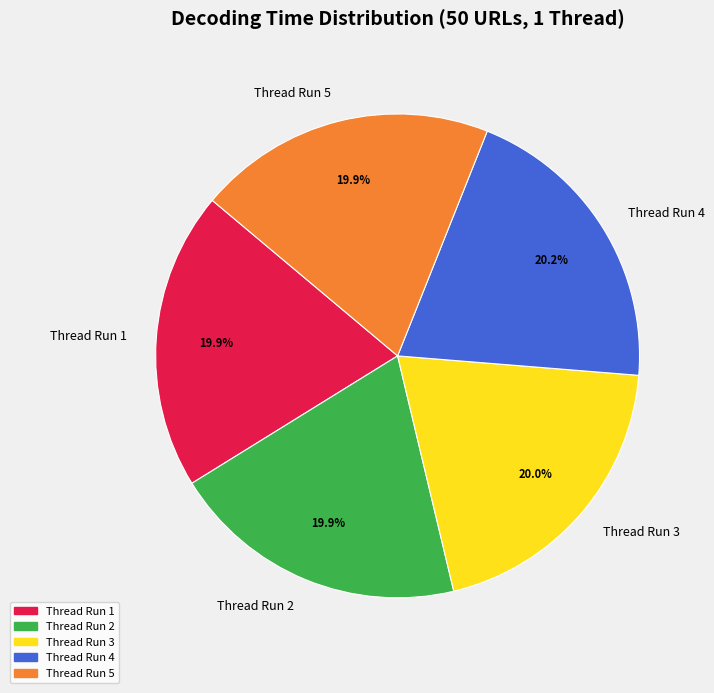

Count the number of slices in the pie.

5